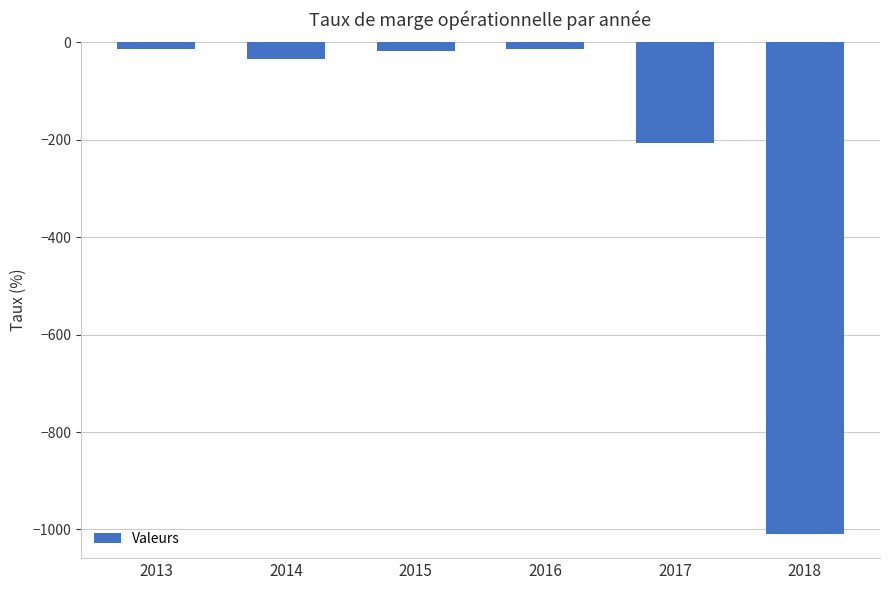

How many values are below -17?

4